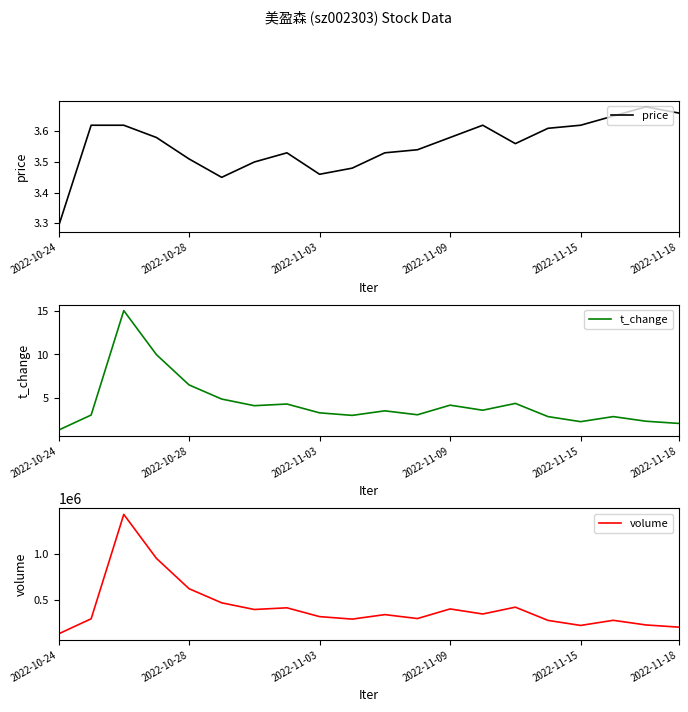

At which label does price reach its minimum?

2022-10-24